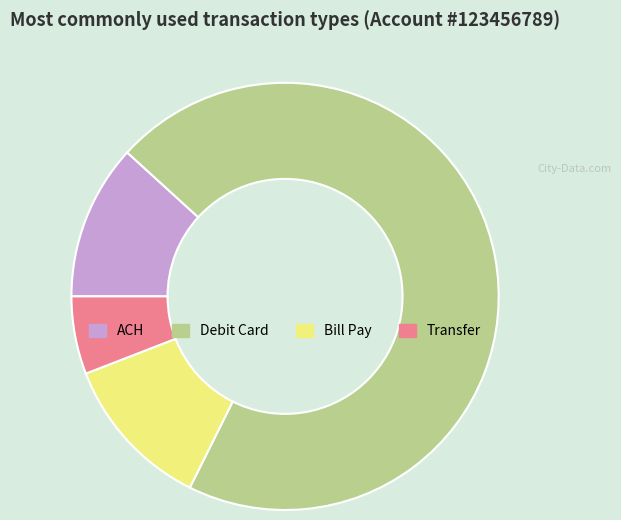

Is there a majority slice in this chart?

Yes